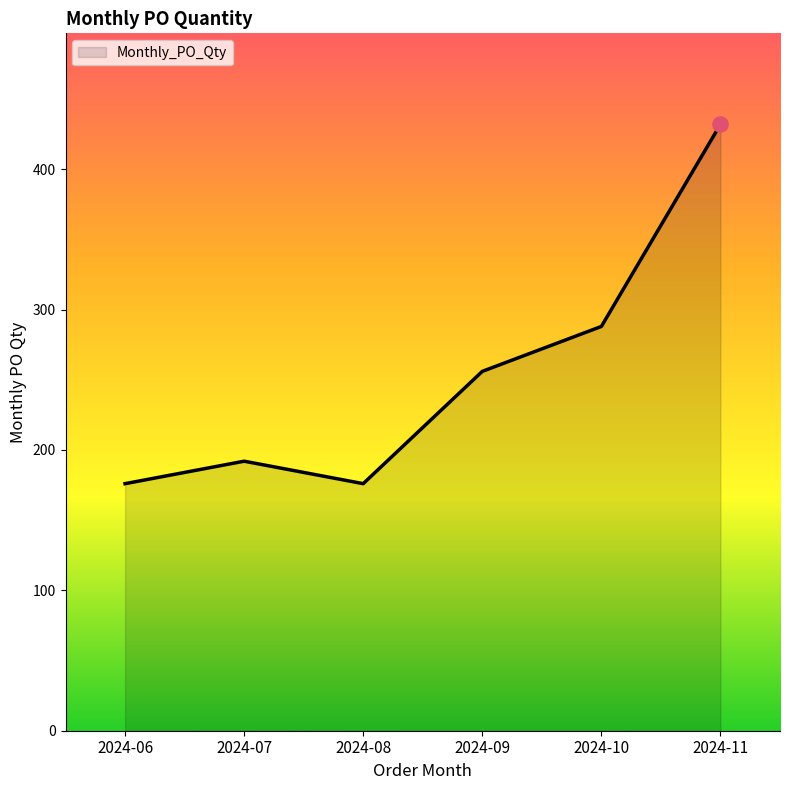

Between 2024-09 and 2024-08, which is larger?

2024-09